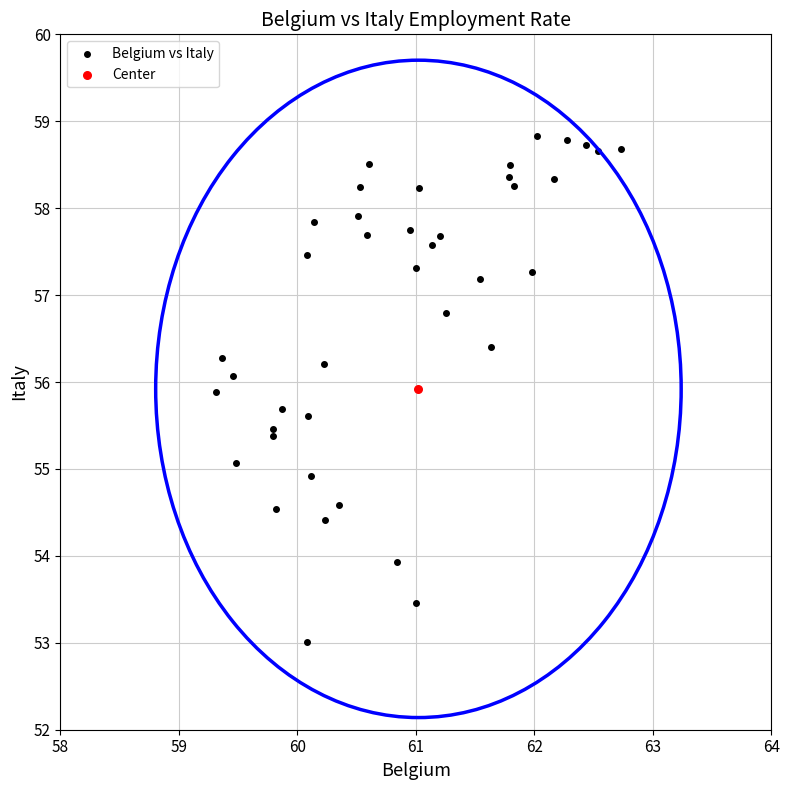

What are all the series names shown in the legend?

Belgium vs Italy, Center